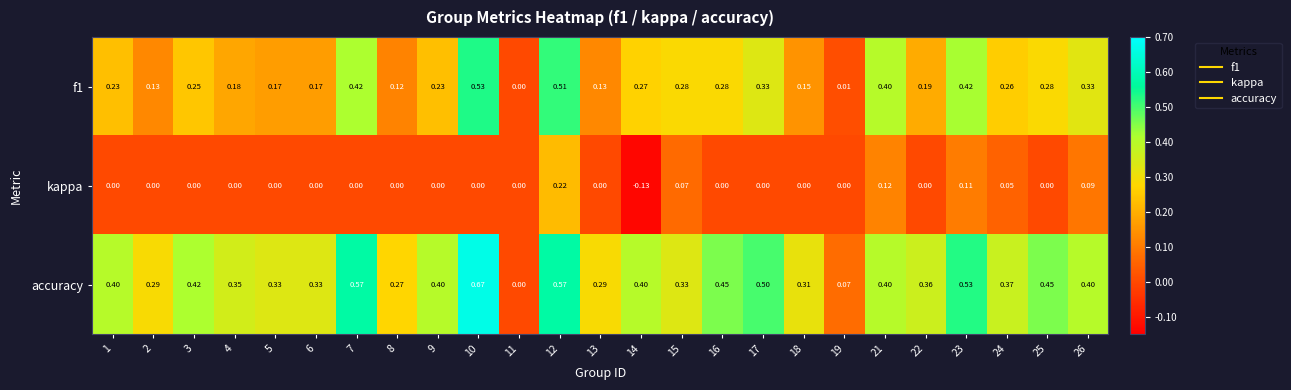

Which series has the largest range (max minus min)?

accuracy